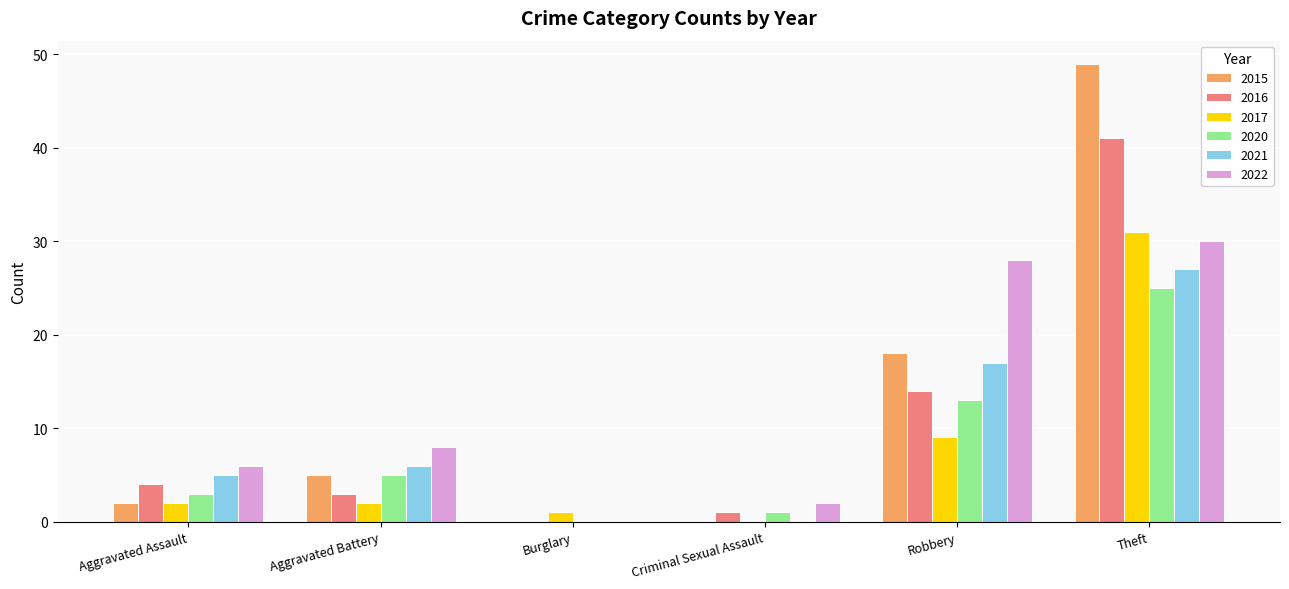

Which series changed the most between Aggravated Assault and Robbery?

2022